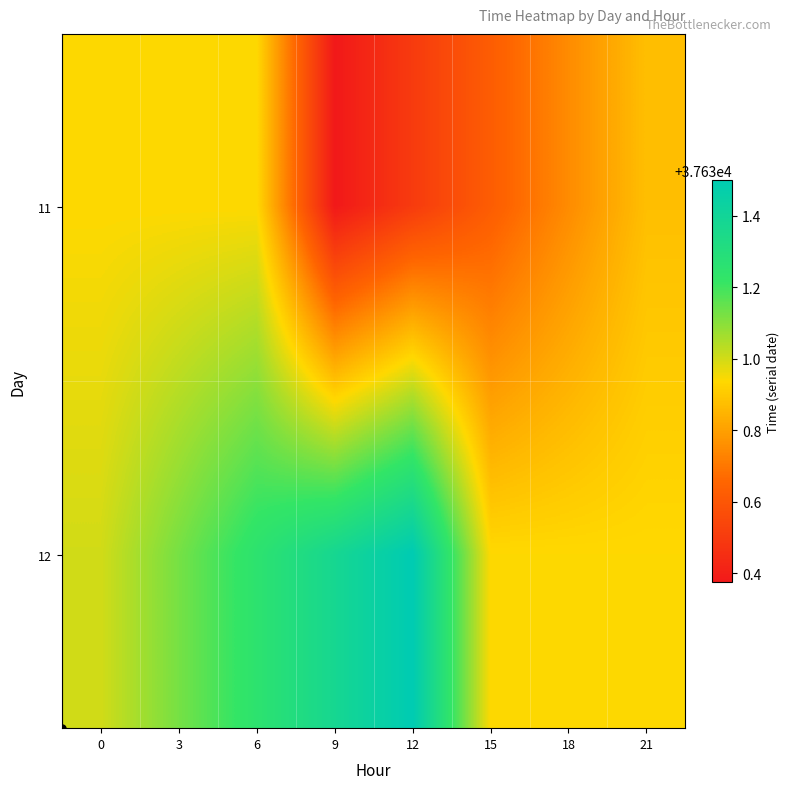

Between 12 and 3, which is larger?

3